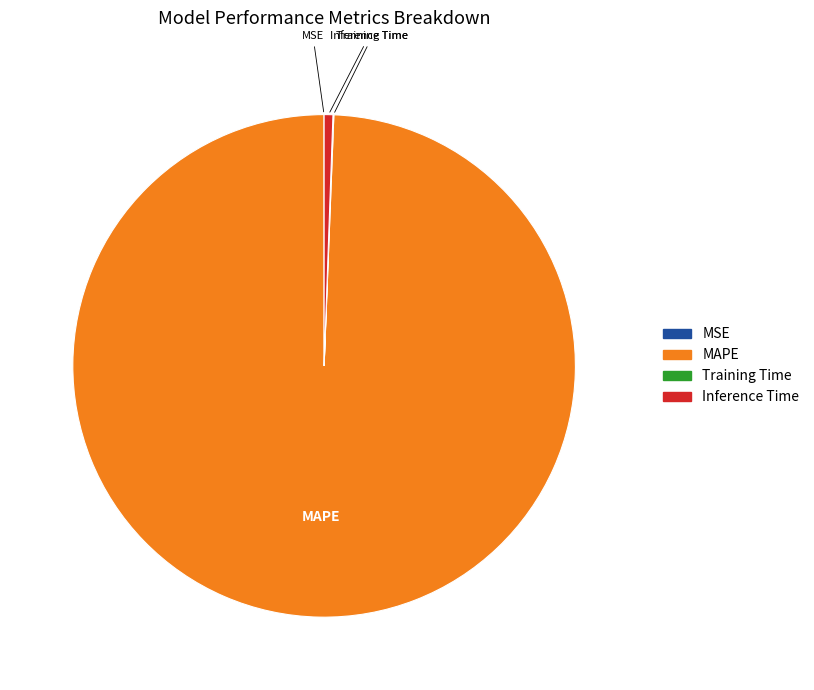

Which slice represents more than half of the pie?

MAPE